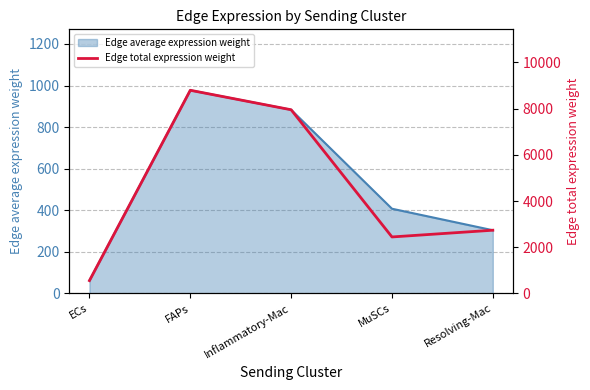

True or false: Edge average expression weight has a value of 207.3 at MuSCs.

False